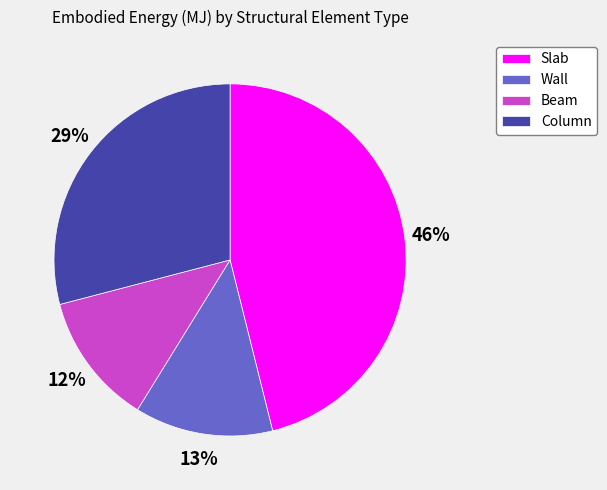

Is there any slice that represents more than half of the pie?

No